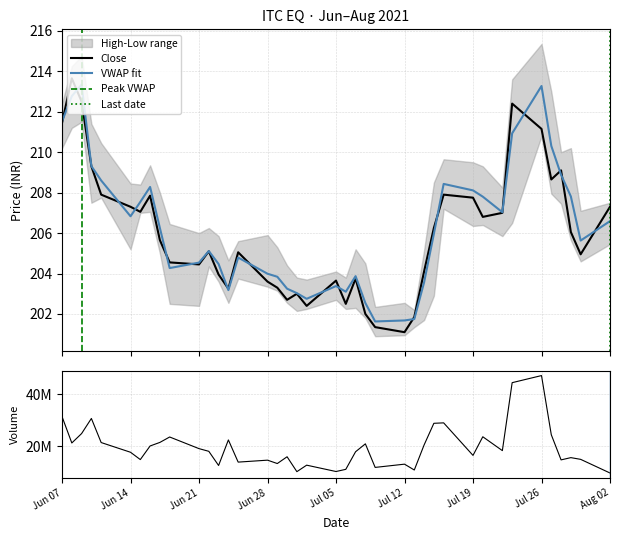

List the series in order of their overall mean, highest first.

VWAP, Close